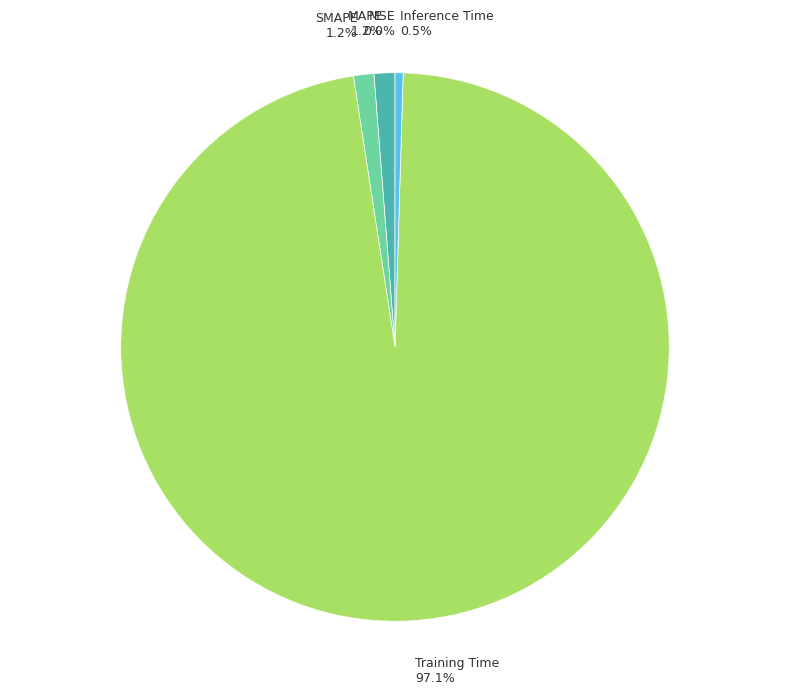

To the nearest percent, what is the combined percentage of MAPE and Training Time?

98%